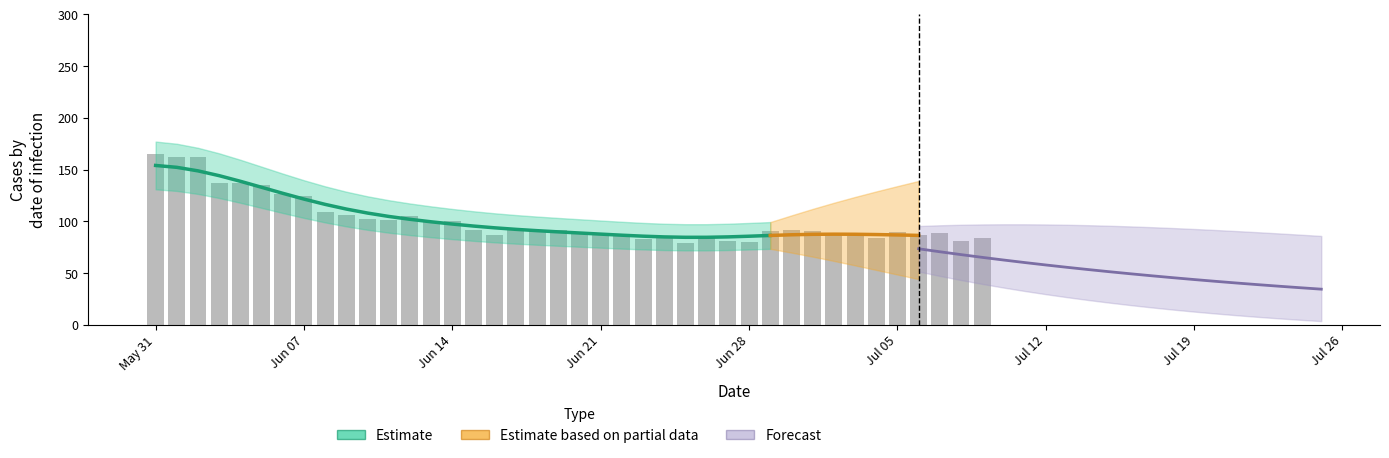

What is the sum of all values?

4044